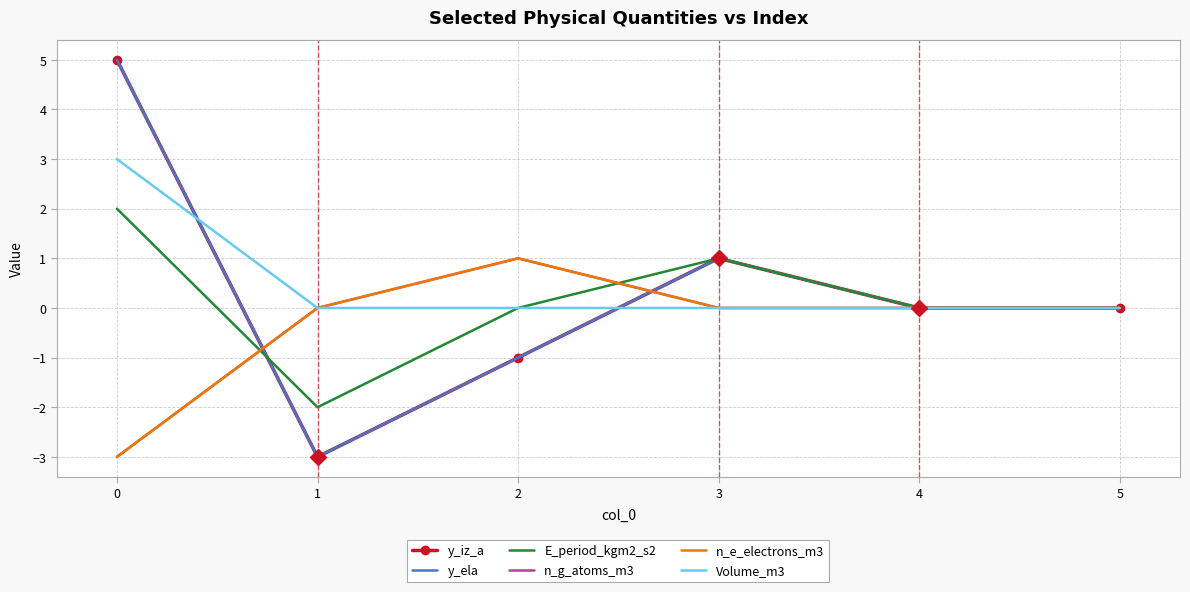

What is the lowest value of the y_iz_a series?

-3